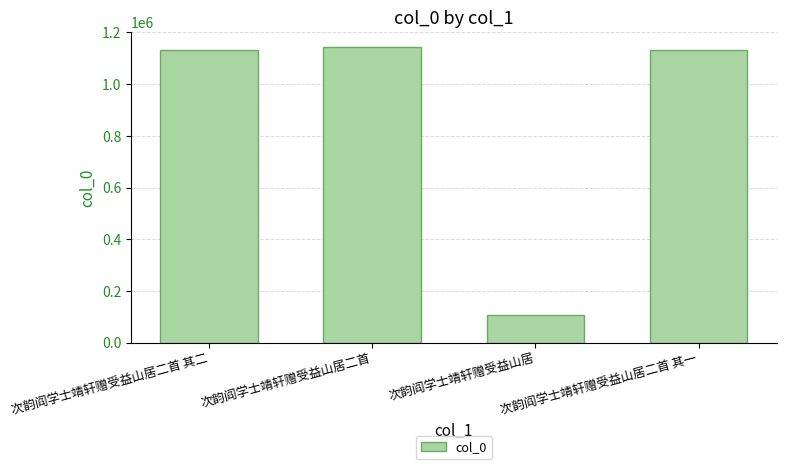

What is the label of the 1st bar from the left?

次韵阎学士靖轩赠受益山居二首 其二